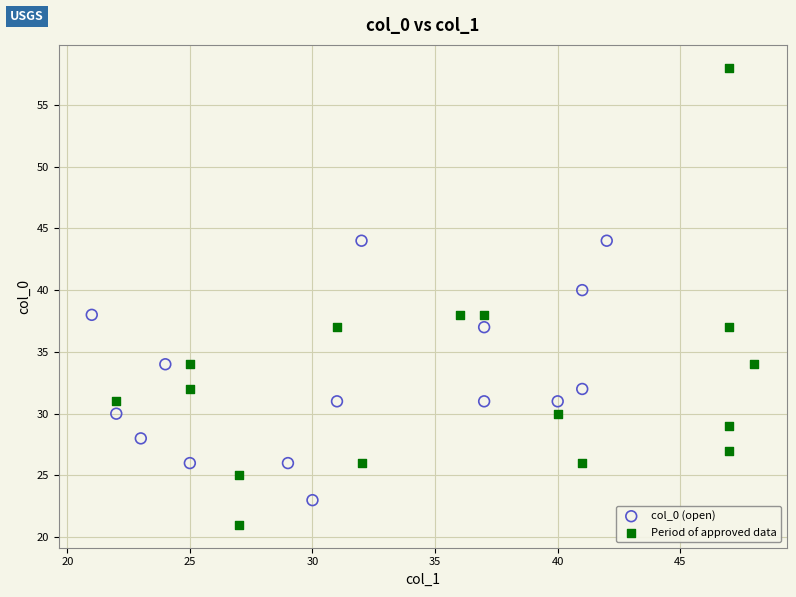

Which series reaches the minimum Y coordinate?

Period of approved data